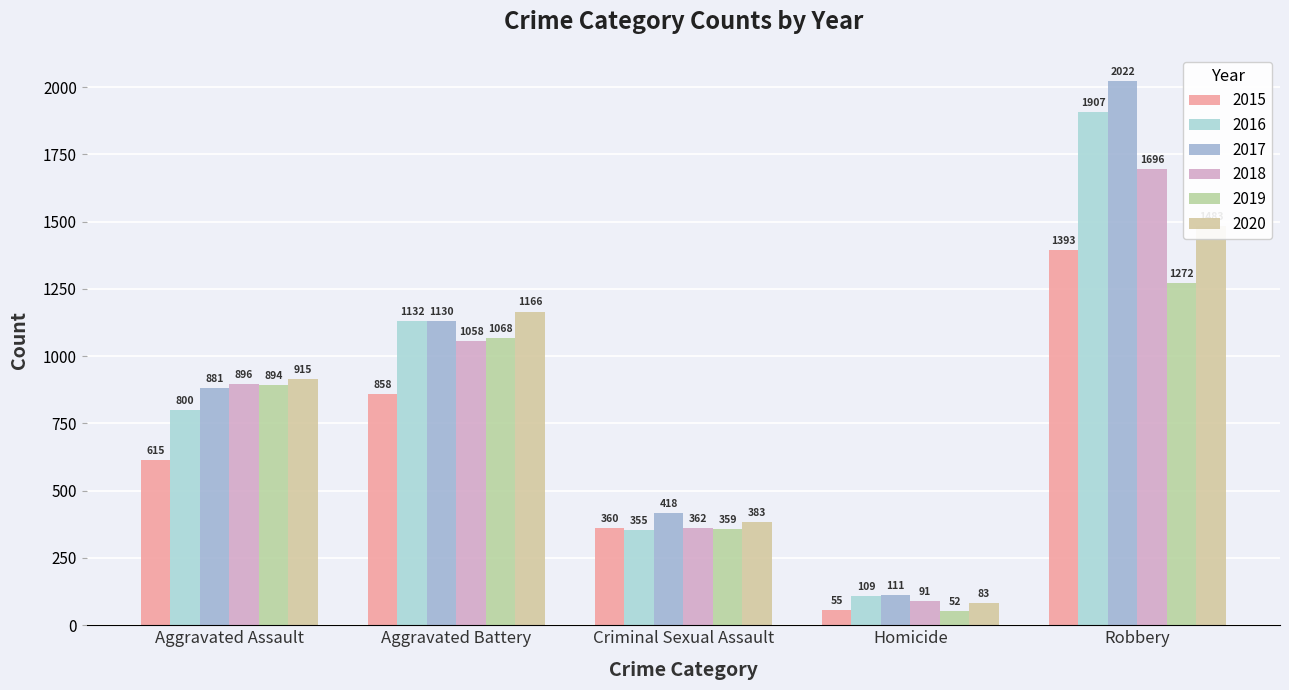

What is the sum of all 2019 values?

3645